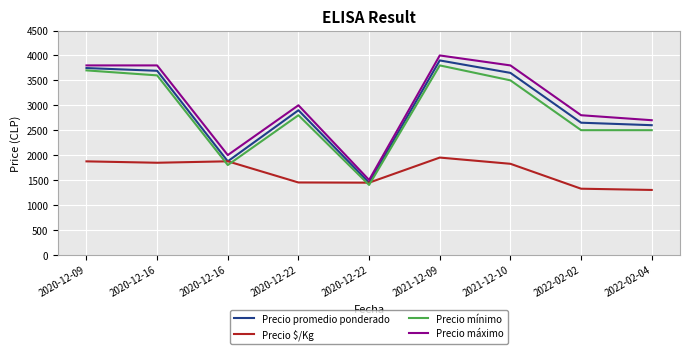

How many lines are shown in the chart?

4